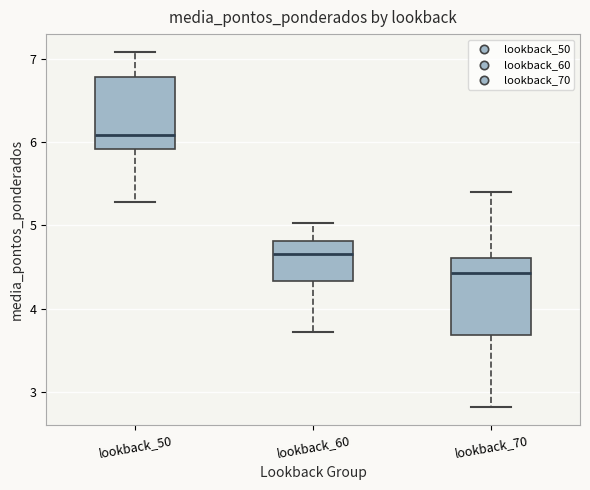

Reading left to right, read every box against the y-axis: the position of its median line, the range the box covers, and the ends of its whiskers. The values are not printed on the chart, so give them approximately, as read against the axis.

lookback_50: median 6.1, box 5.9 to 6.8, whiskers 5.3 to 7.1
lookback_60: median 4.7, box 4.3 to 4.8, whiskers 3.7 to 5.0
lookback_70: median 4.4, box 3.7 to 4.6, whiskers 2.8 to 5.4